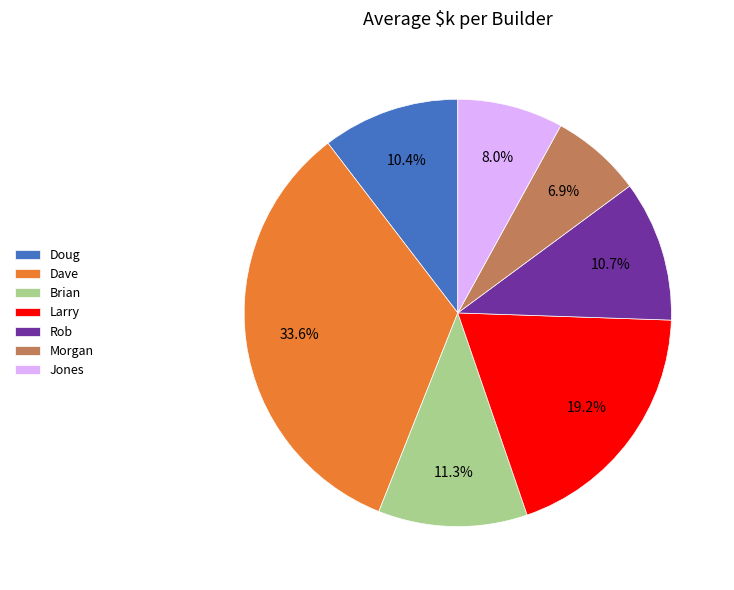

Which slice is the largest?

Dave